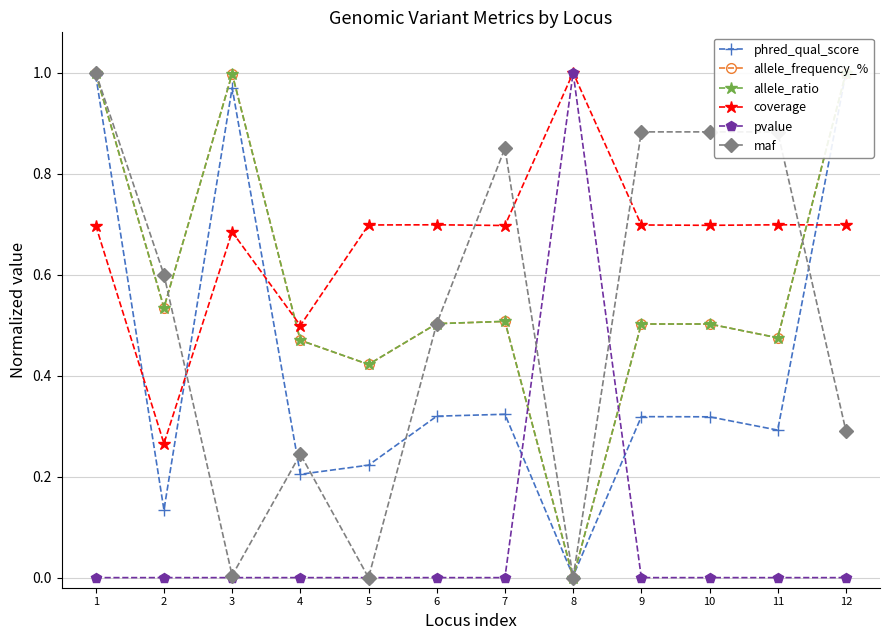

True or false: maf has a value of 0.2 at 11.

False